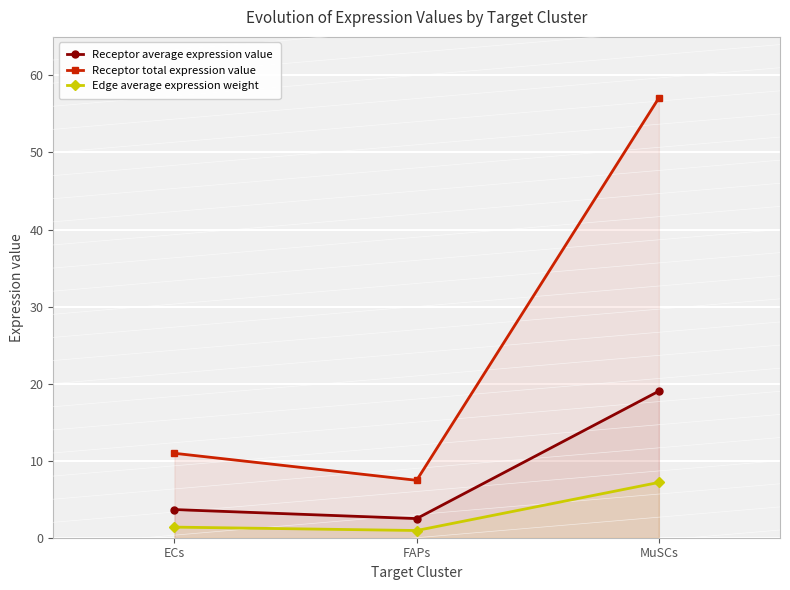

Which series has the largest total across all categories?

Receptor total expression value